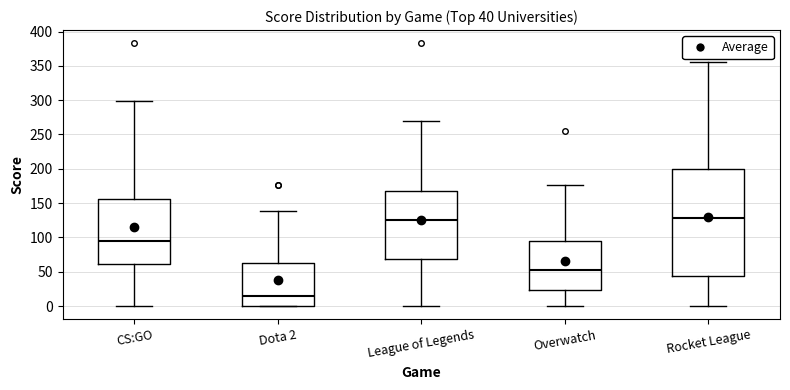

Comparing the boxes themselves (not the whiskers), which one is the tallest?

Rocket League